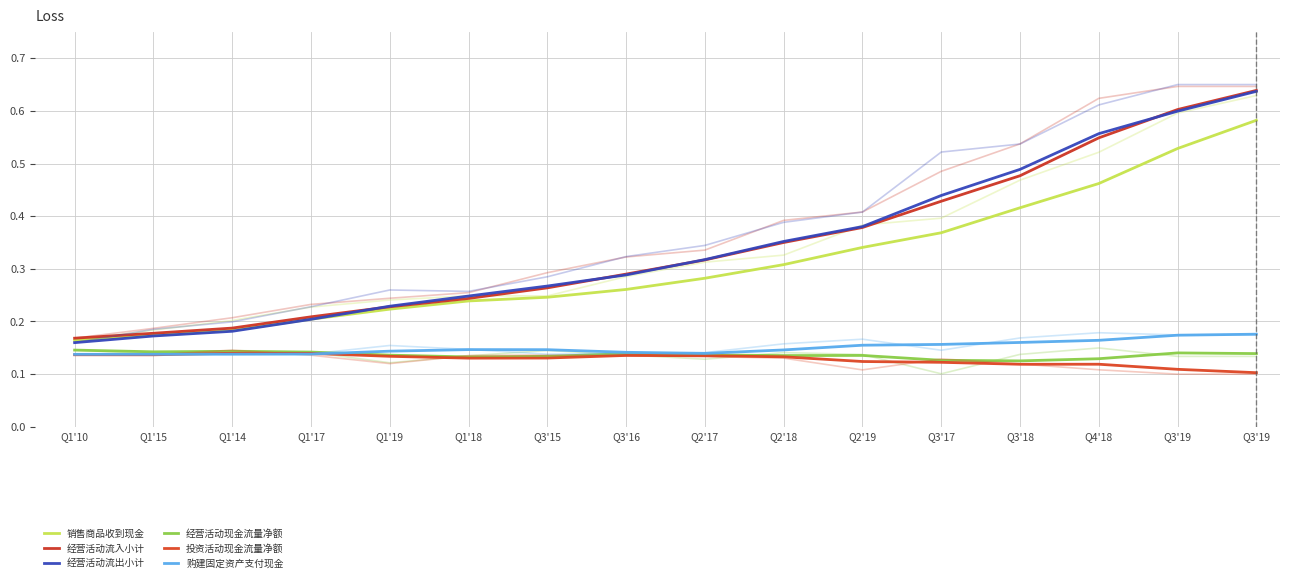

Which series changed the most between Q1'10 and Q3'16?

经营活动流出小计